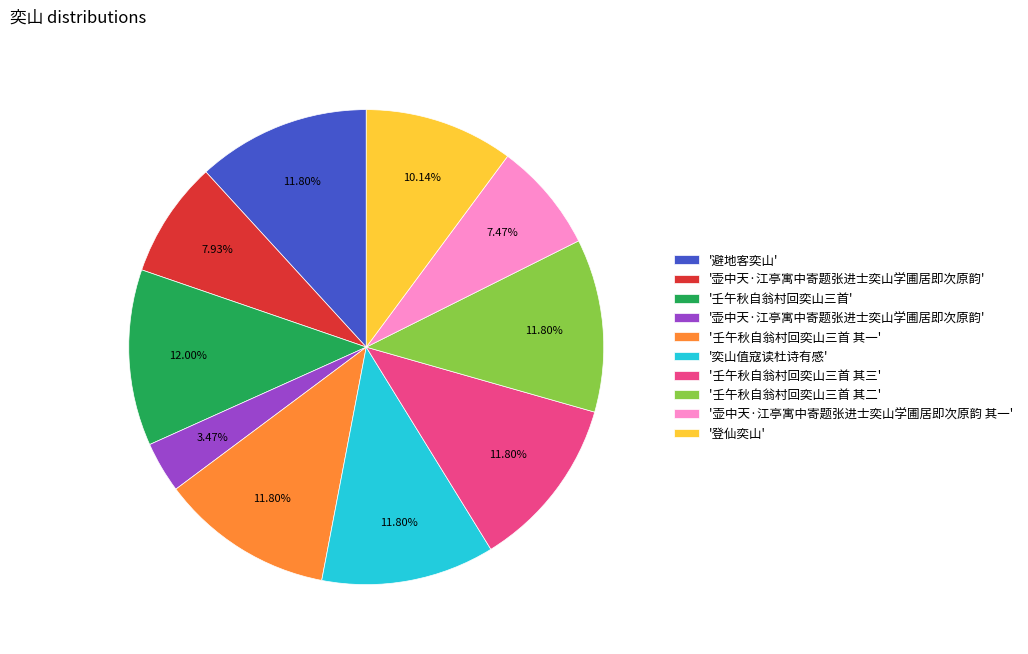

Does any single category account for the majority?

No